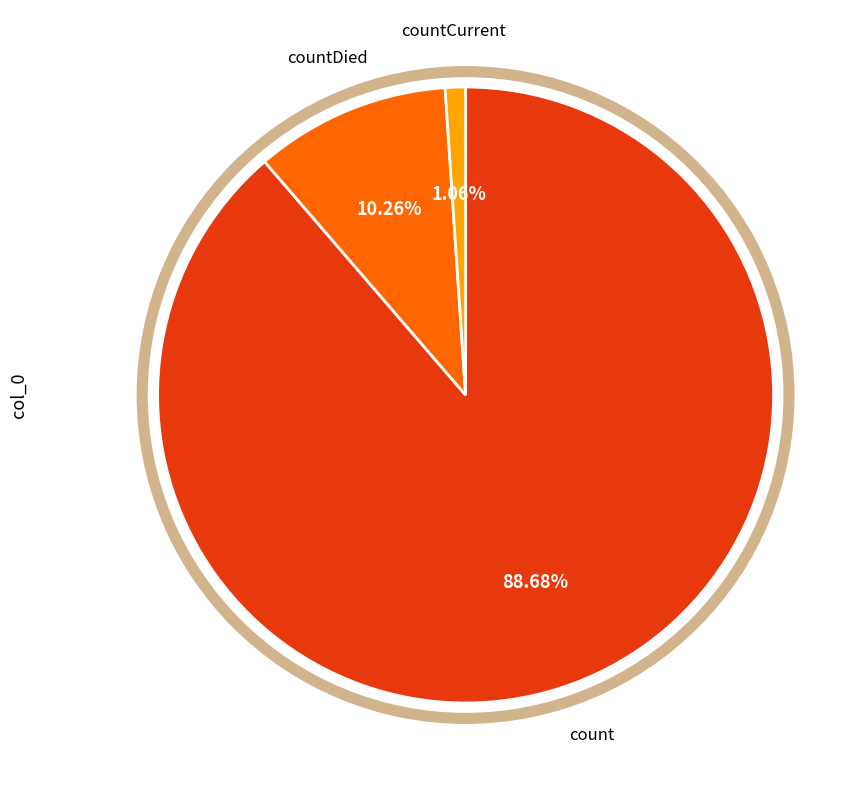

How many segments does this pie chart have?

3